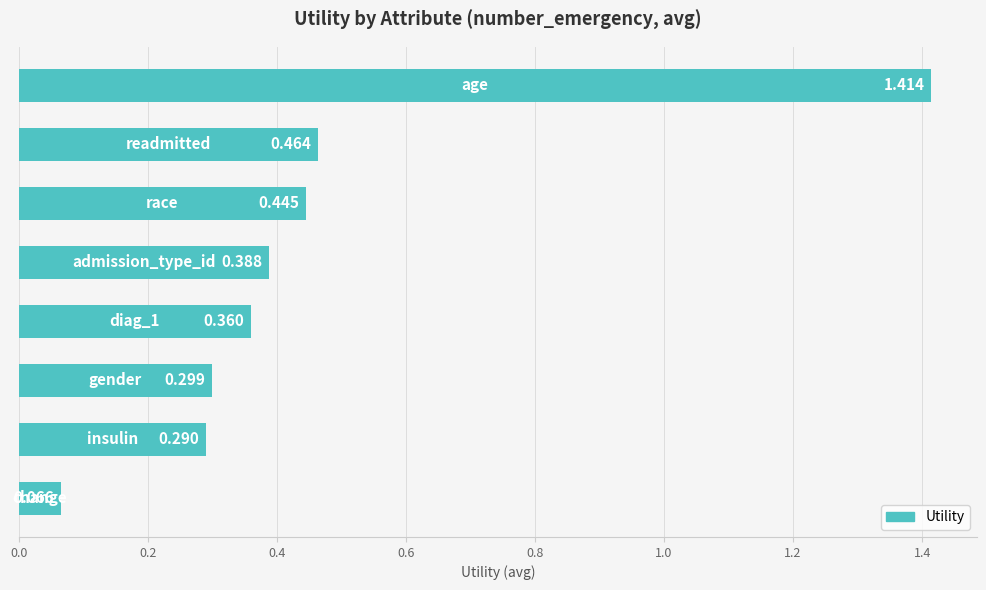

Count the number of categories in the chart.

8